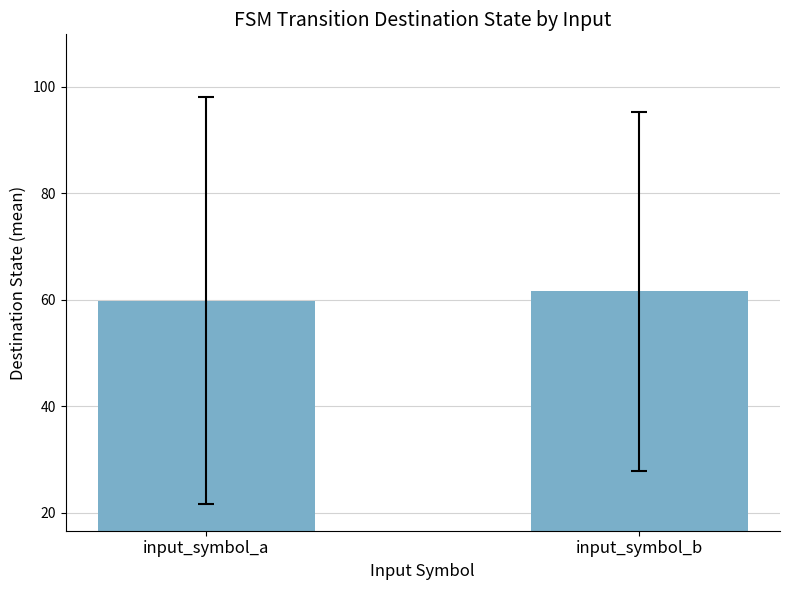

What is the value of the 2nd bar from the left?

61.7